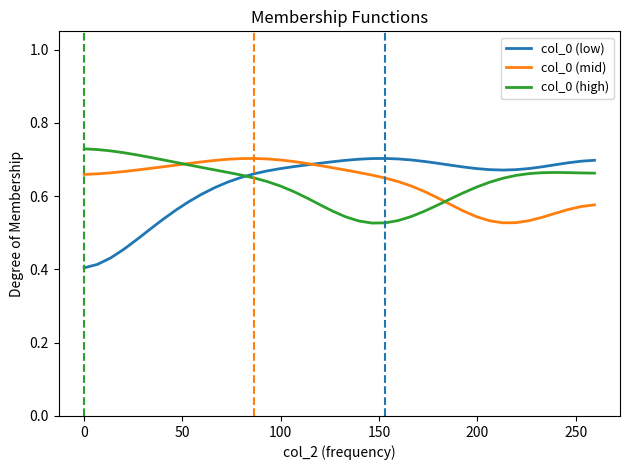

Which series has the widest spread of values?

col_0 (low)